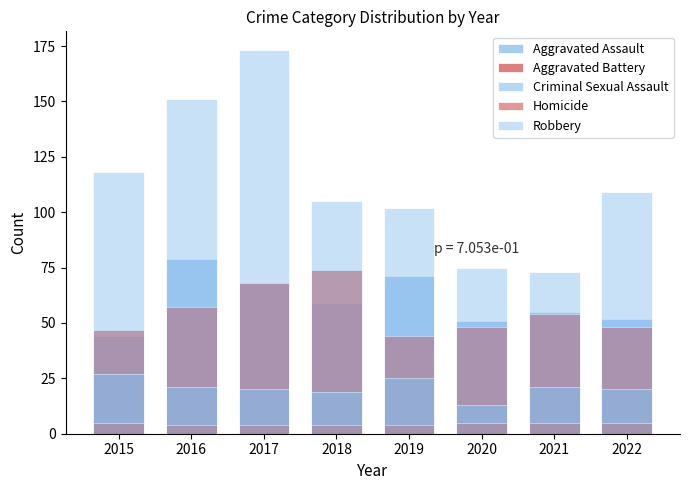

Reading right to left, list all the values displayed in this chart.

Aggravated Assault: 52	55	51	71	59	68	79	44
Aggravated Battery: 48	54	48	44	74	68	57	47
Criminal Sexual Assault: 20	21	13	25	19	20	21	27
Homicide: 5	5	5	4	4	4	4	5
Robbery: 109	73	75	102	105	173	151	118